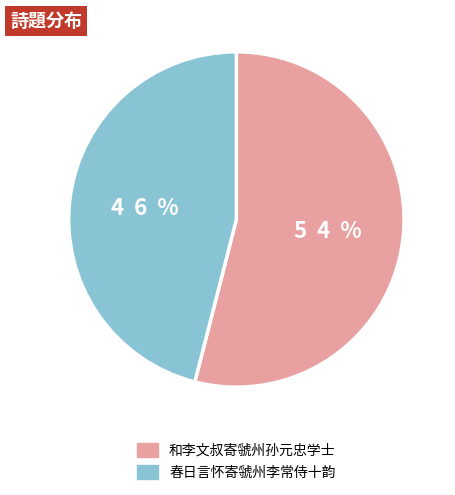

To the nearest percent, what is the average slice percentage?

50%